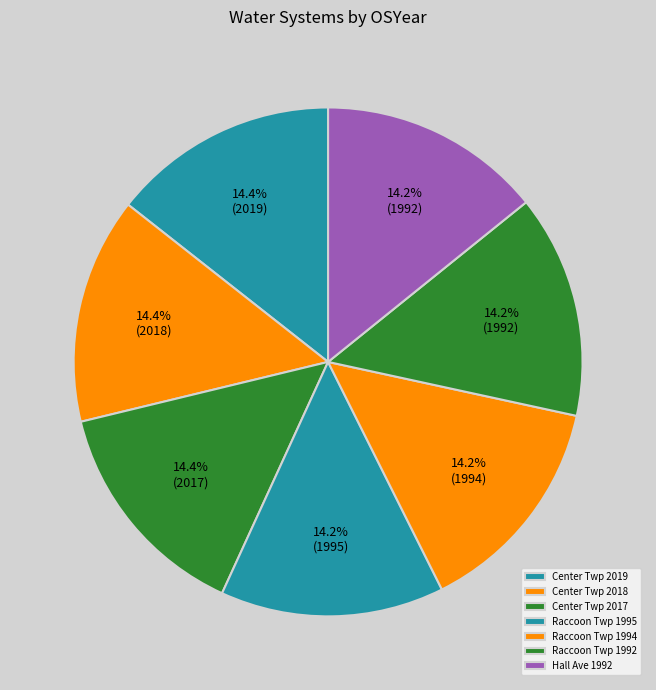

How many slices are in this pie chart?

7